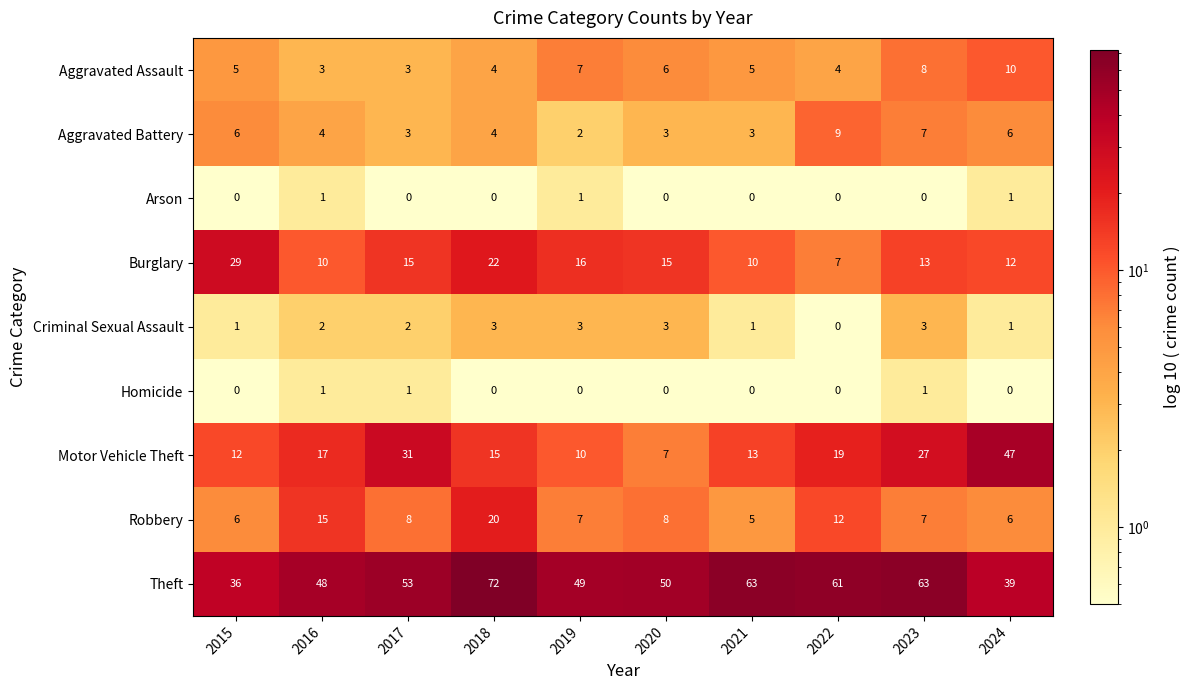

Which category has the highest value in the Robbery series?

2018